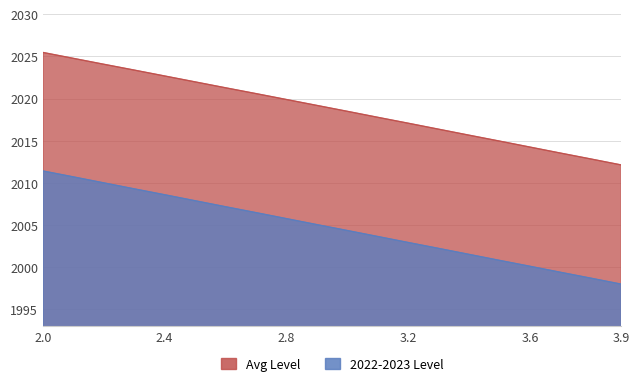

Reading left to right, extract all data points from this chart.

Avg Level: 2.0=2025.5	2.1=2024.8	2.2=2024.1	2.3=2023.4	2.4=2022.7	2.5=2022.0	2.6=2021.3	2.7=2020.6	2.8=2019.9	2.9=2019.2	3.0=2018.5	3.1=2017.8	3.2=2017.1	3.3=2016.4	3.4=2015.7	3.5=2015.0	3.6=2014.2	3.7=2013.5	3.8=2012.8	3.9=2012.1
2022-2023 Level: 2.0=2011.4	2.1=2010.7	2.2=2010.0	2.3=2009.3	2.4=2008.6	2.5=2007.9	2.6=2007.2	2.7=2006.5	2.8=2005.8	2.9=2005.1	3.0=2004.4	3.1=2003.7	3.2=2002.9	3.3=2002.2	3.4=2001.5	3.5=2000.8	3.6=2000.1	3.7=1999.4	3.8=1998.7	3.9=1998.0